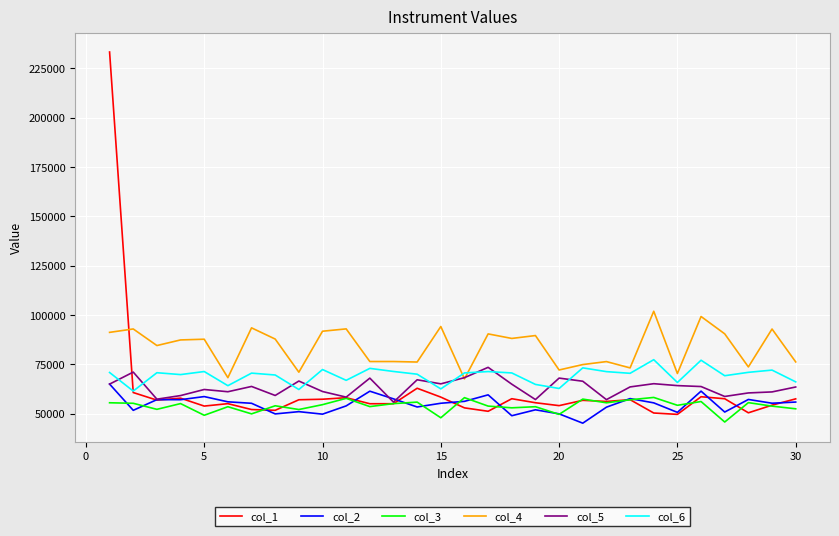

What is the lowest value of the col_2 series?

45172